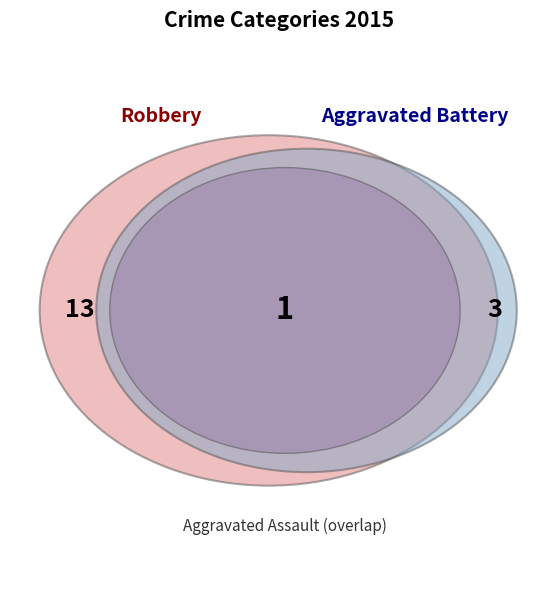

To the nearest percent, what is the average slice percentage?

33%